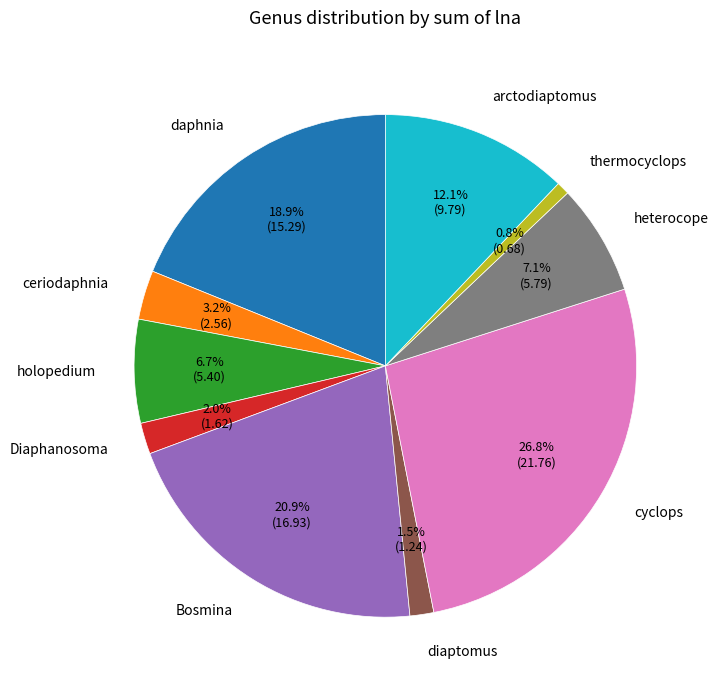

How many slices are in this pie chart?

10